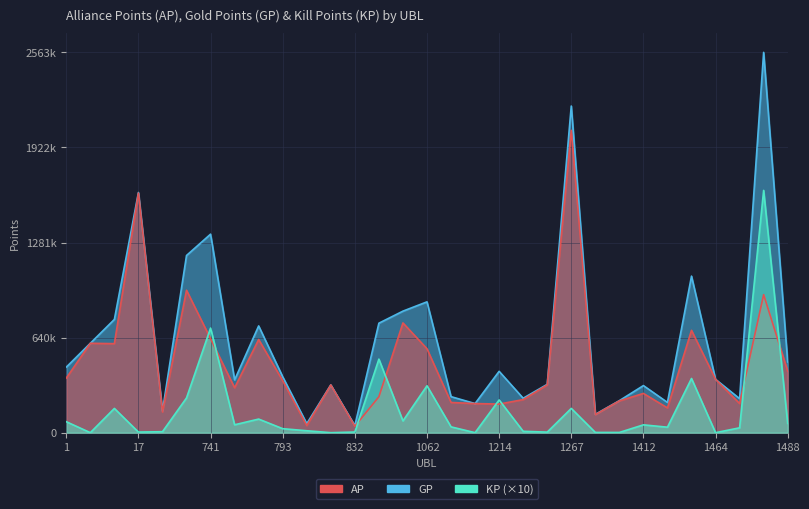

Which series changed the most between 1062 and 1214?

GP